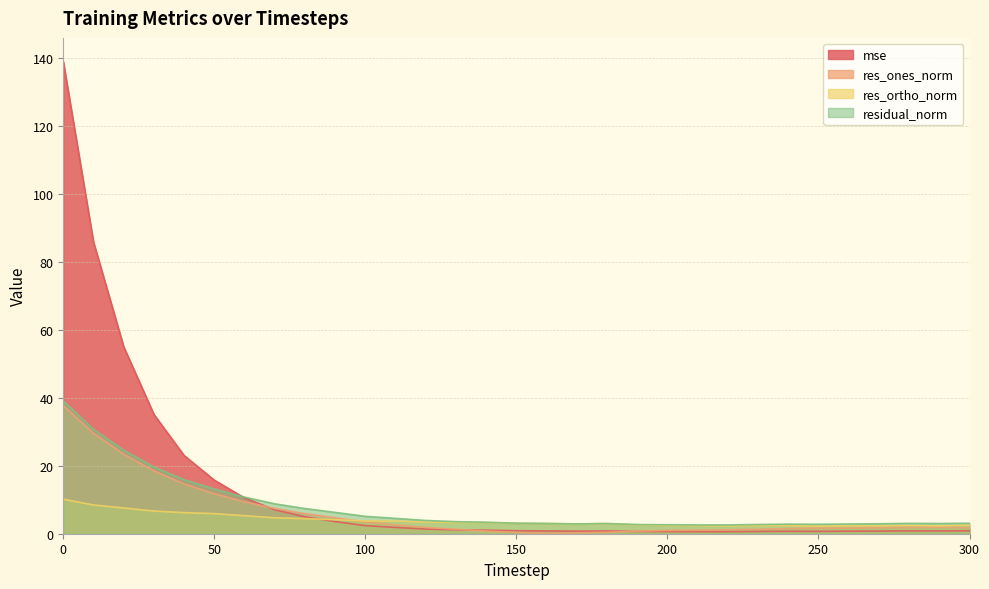

At how many categories does at least one series exceed 115?

1